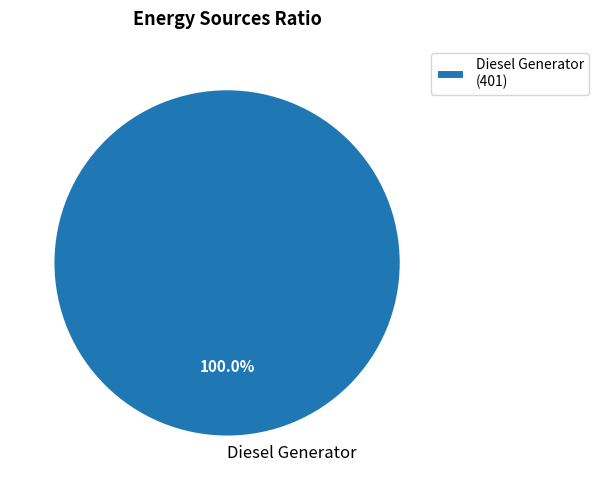

Does Diesel Generator represent more than half of the total?

Yes